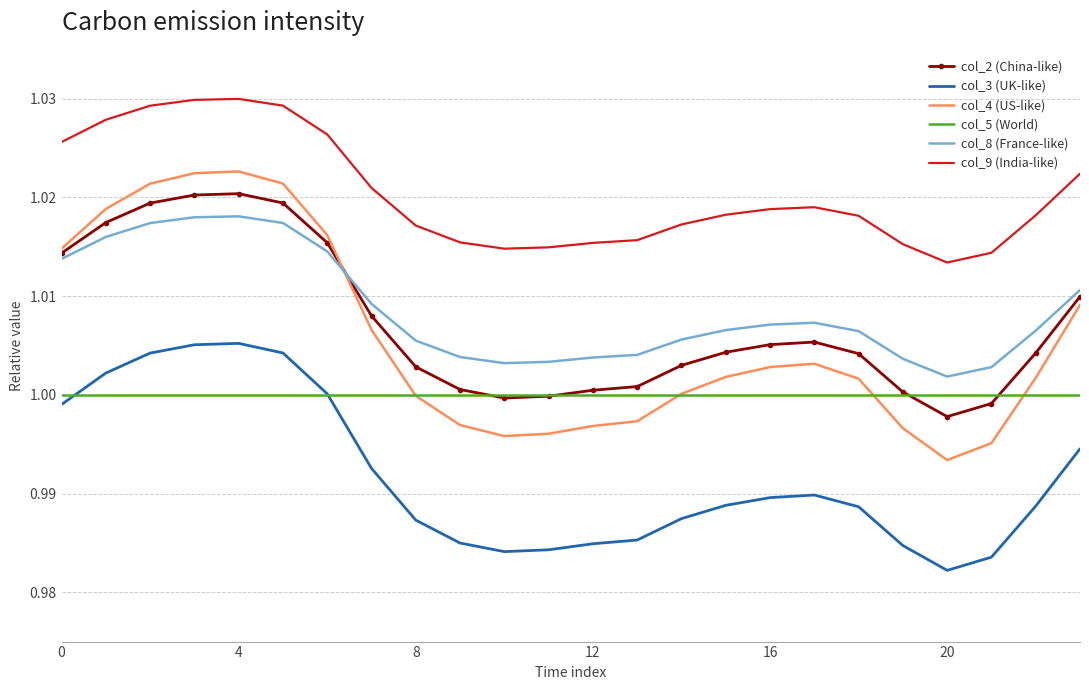

Which series has the largest total across all categories?

col_9 (India-like)